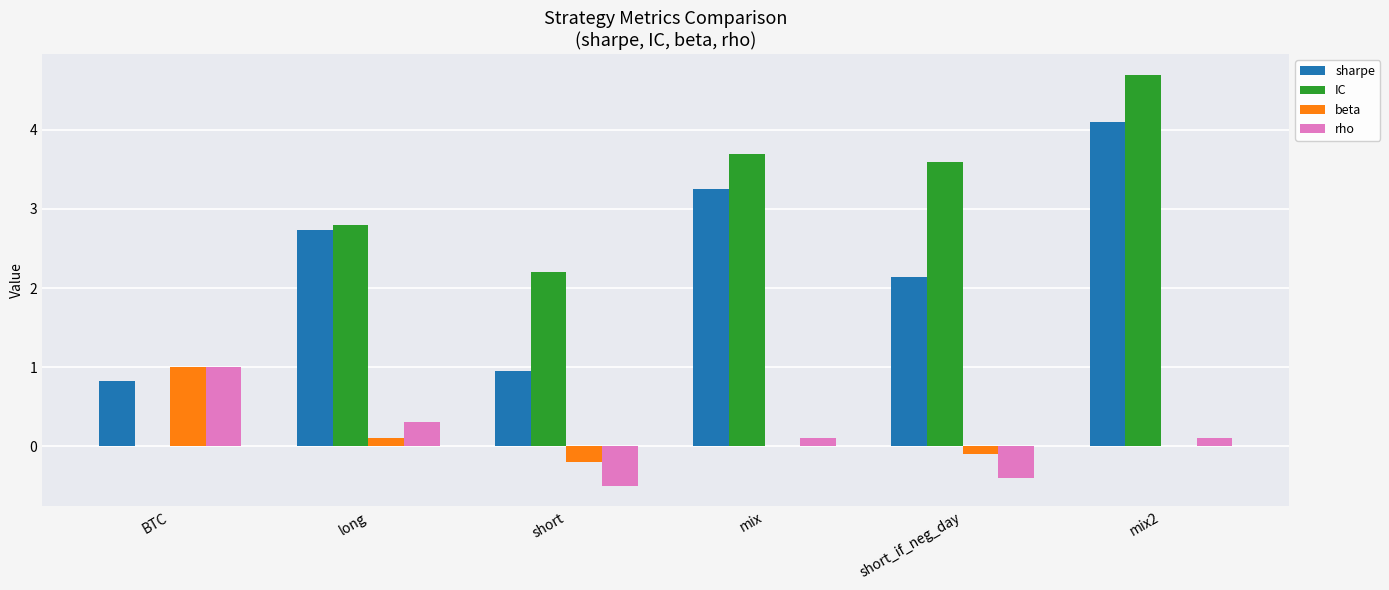

At which label does rho reach its peak?

BTC